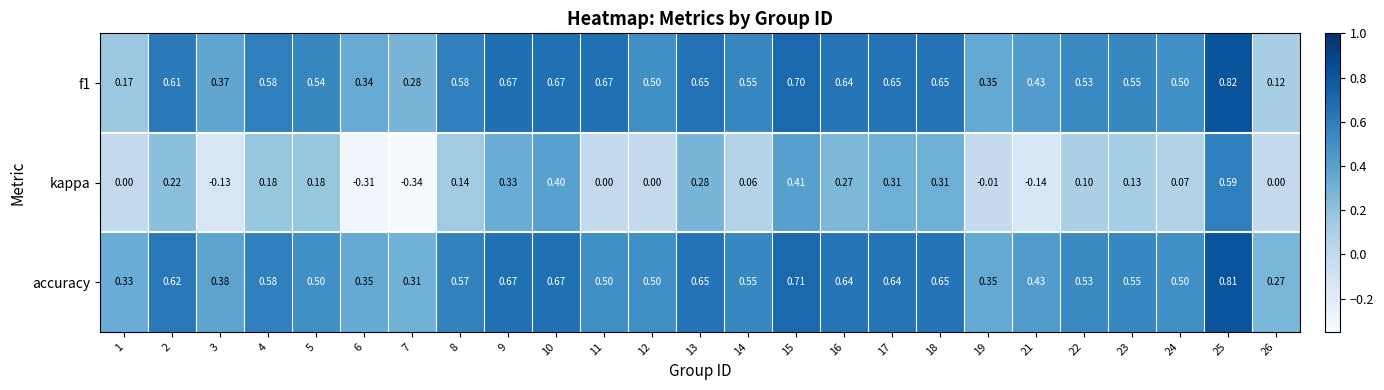

Which series changed the most between 3 and 9?

kappa